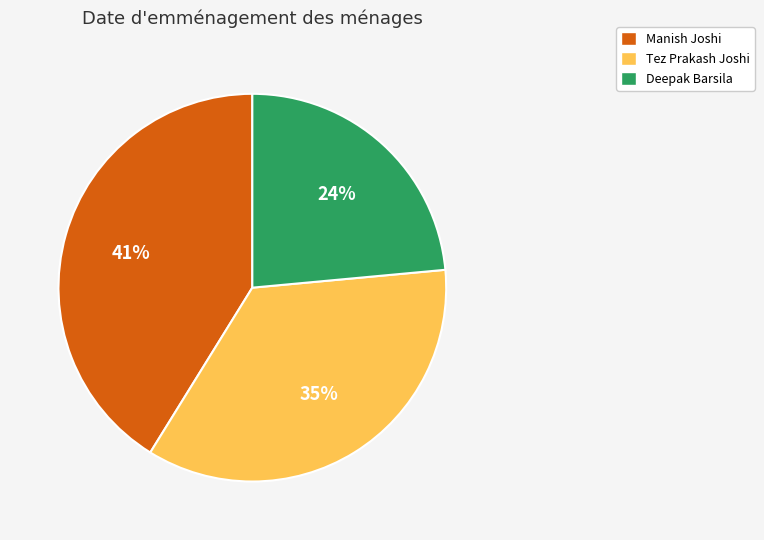

Which slice is the smallest?

Deepak Barsila